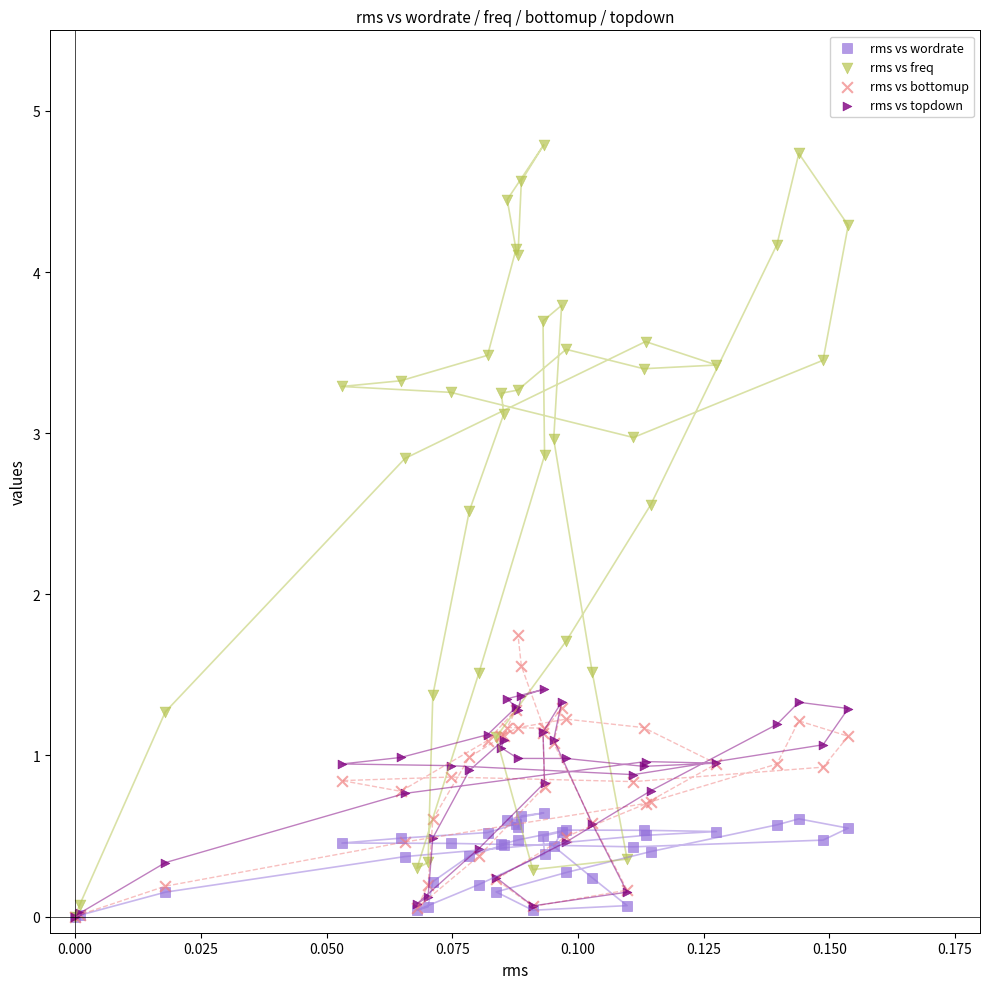

What are all the series names shown in the legend?

rms vs wordrate, rms vs freq, rms vs bottomup, rms vs topdown